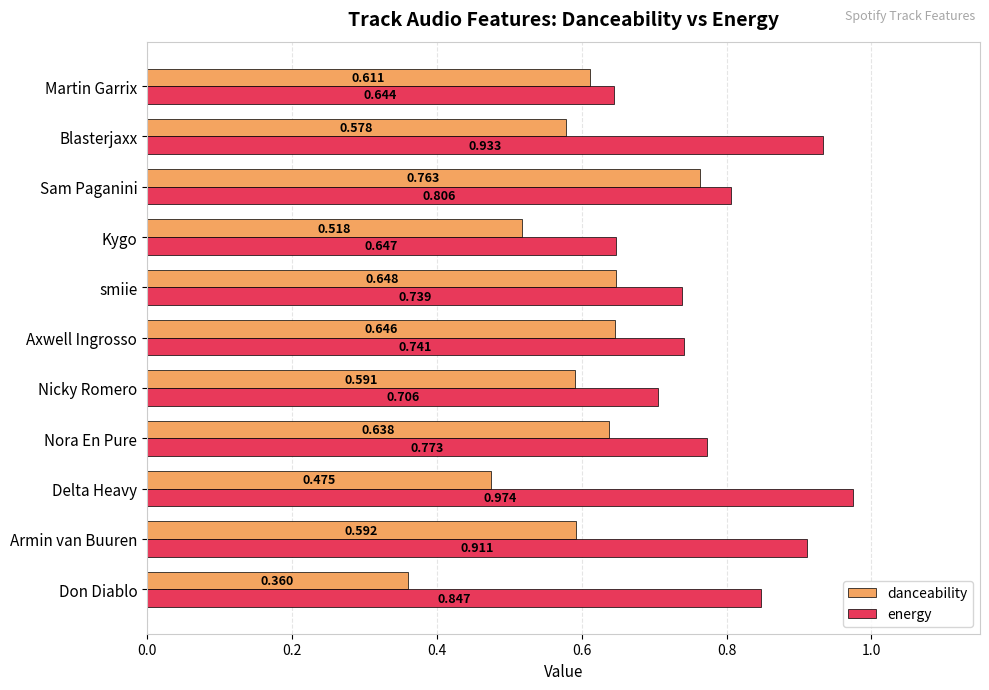

Between Delta Heavy and Axwell Ingrosso, which series saw the biggest shift?

energy